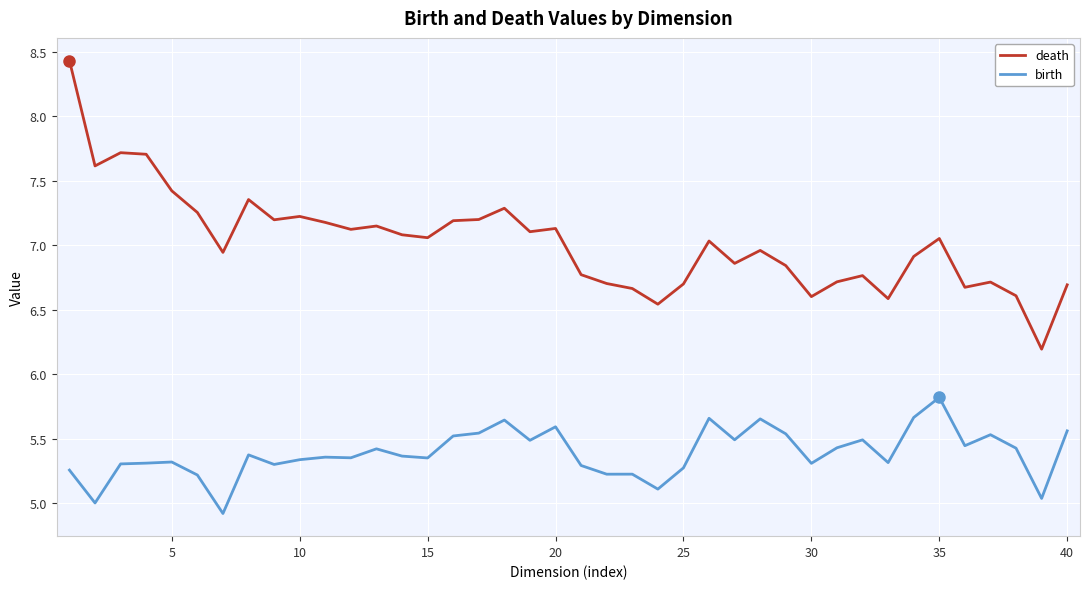

What is the difference between the maximum and minimum values in the death series?

2.2